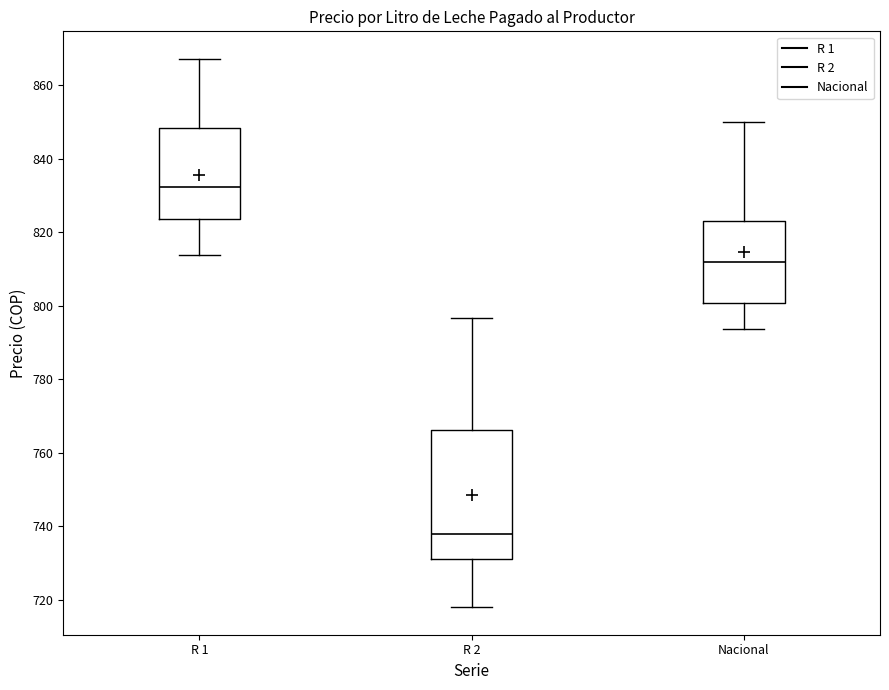

Where does the upper whisker of the box for Nacional end on the y-axis? The values are not printed on the chart, so give them approximately, as read against the axis.

850